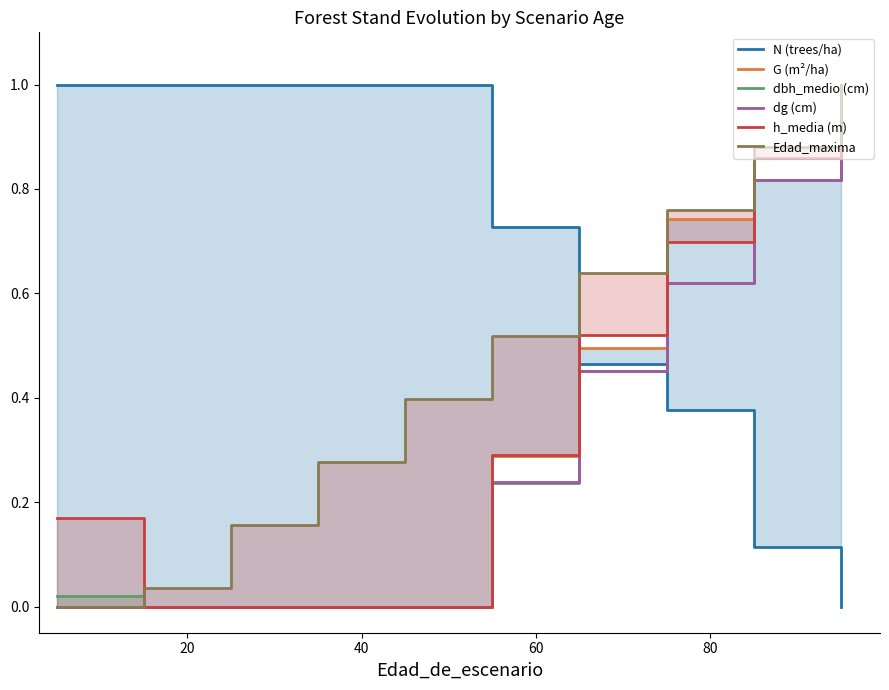

At how many categories does at least one series exceed 0?

10